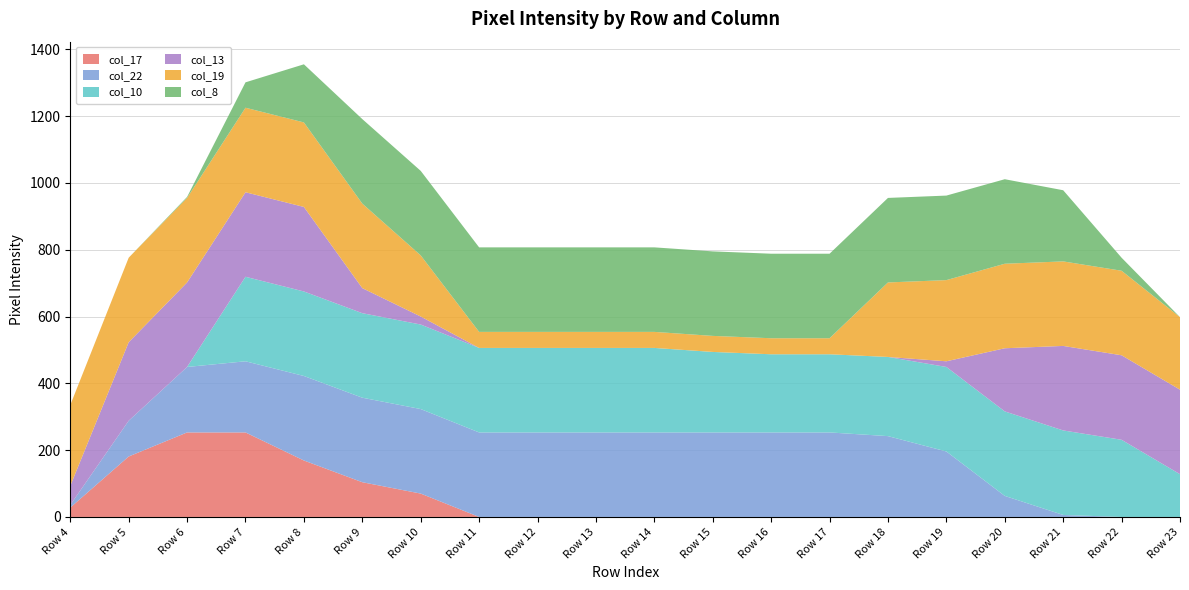

Reading right to left, transcribe all the data shown in this chart.

col_17: 0	0	0	0	0	0	0	0	0	0	0	0	0	70	104	169	253	253	181	28
col_22: 0	0	6	63	196	242	253	253	253	253	253	253	253	253	253	253	213	196	107	8
col_10: 128	231	253	253	253	237	234	234	241	253	253	253	253	253	253	253	253	0	0	0
col_13: 253	253	253	189	17	0	0	0	0	0	0	0	0	24	75	253	253	253	235	57
col_19: 217	253	253	253	243	223	48	48	48	48	48	48	48	183	253	253	253	253	253	242
col_8: 0	39	213	253	253	253	253	253	253	253	253	253	253	253	253	174	76	3	0	0